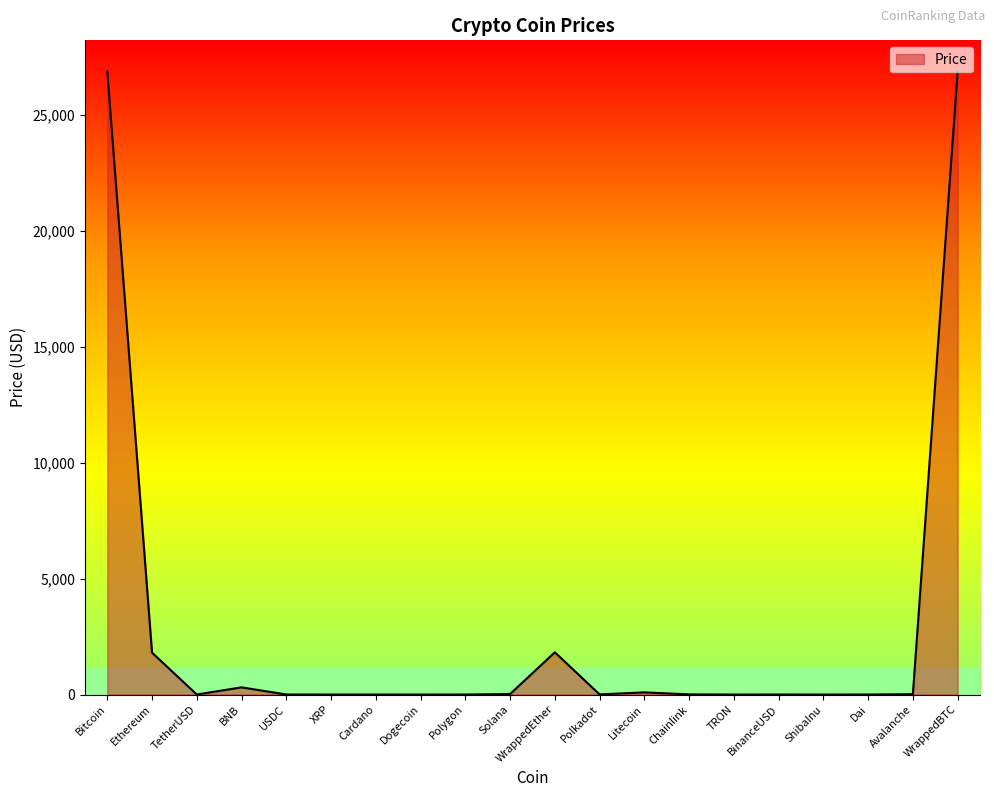

Which has a higher value, Bitcoin or Dai?

Bitcoin